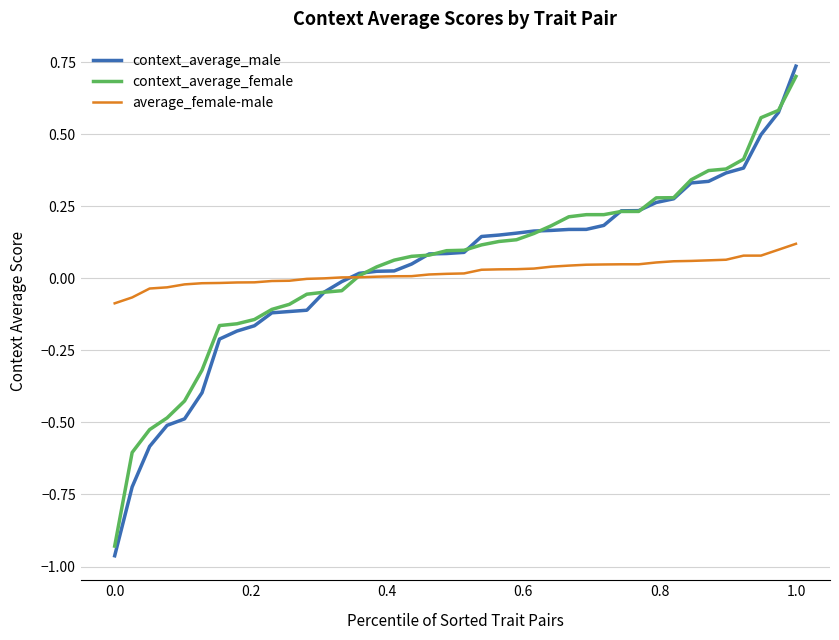

True or false: context_average_female and context_average_male intersect in this chart.

True